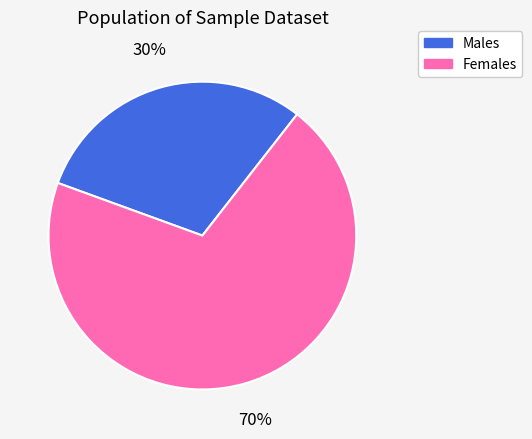

Is there a majority slice in this chart?

Yes